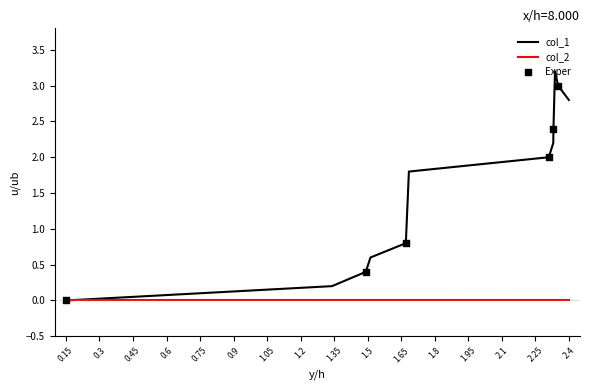

Which series has the largest range (max minus min)?

col_1